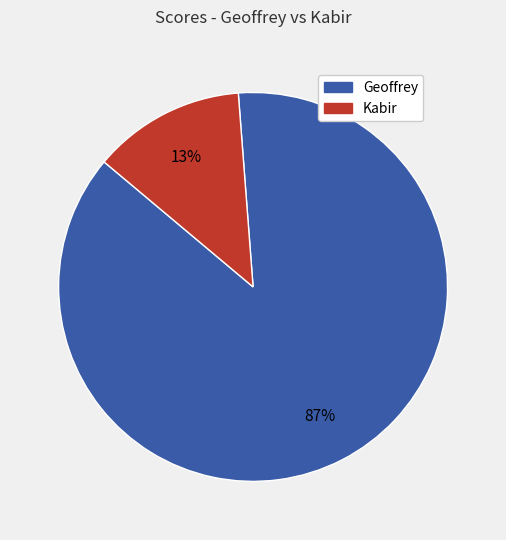

Which category has the smallest portion of the pie?

Kabir